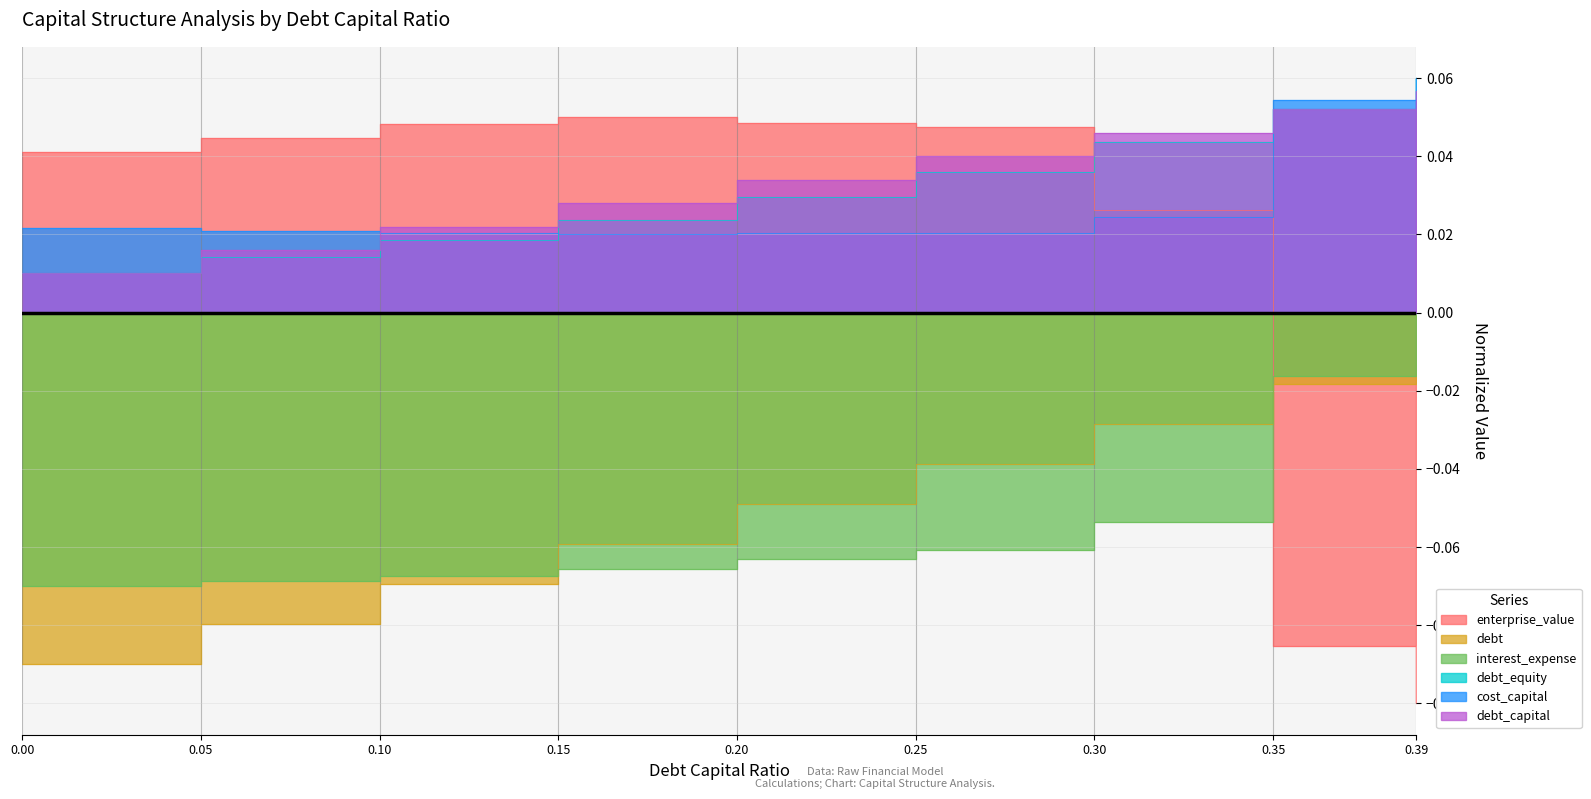

What is the smallest value displayed?

-0.1